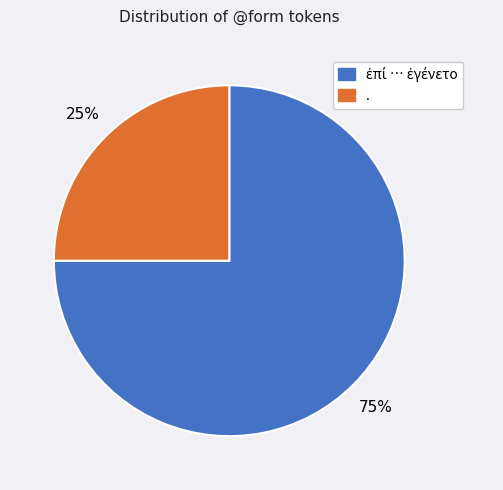

To the nearest percent, what is the difference between the largest and smallest slice percentages?

50%